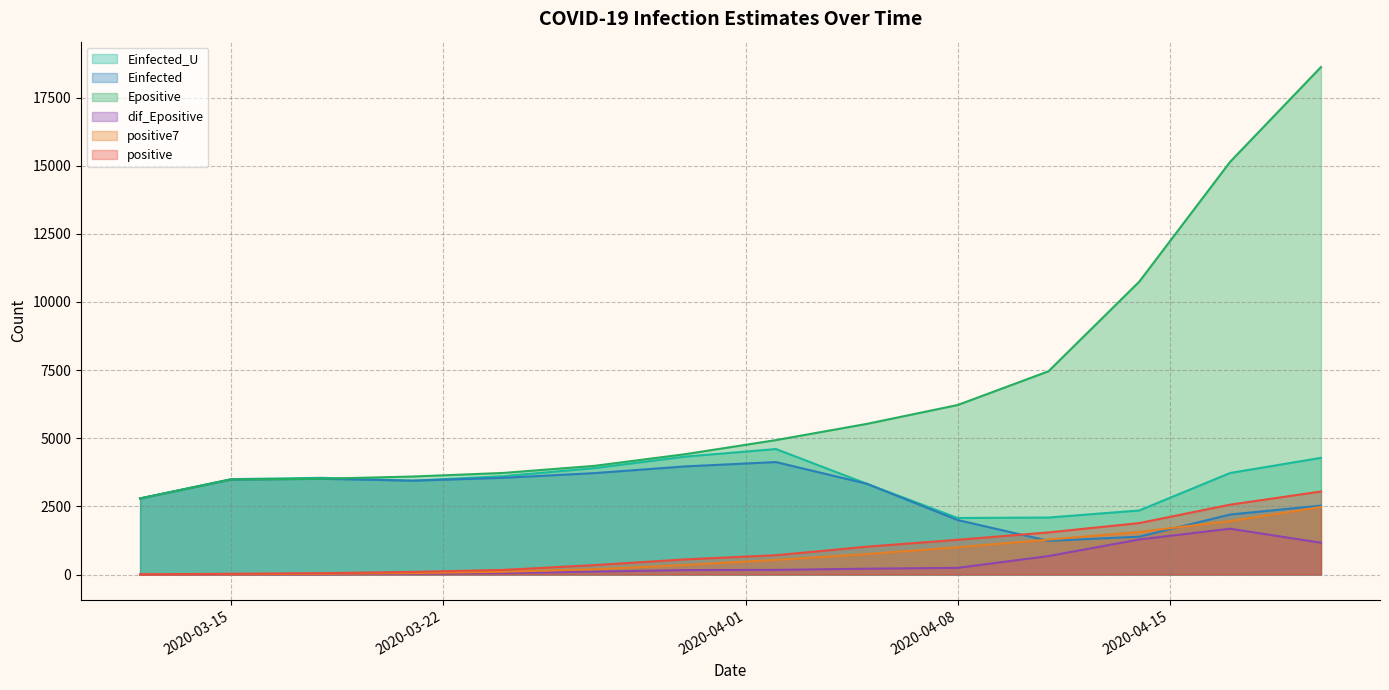

What is the minimum value for Einfected_U?

2075.1